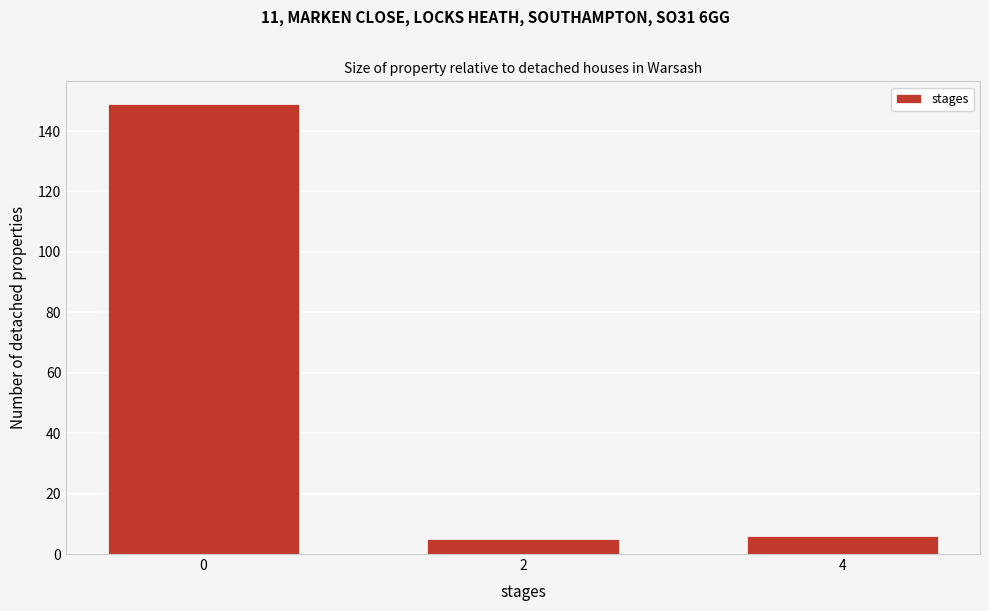

Reading left to right, transcribe all the data shown in this chart.

0=149	2=5	4=6